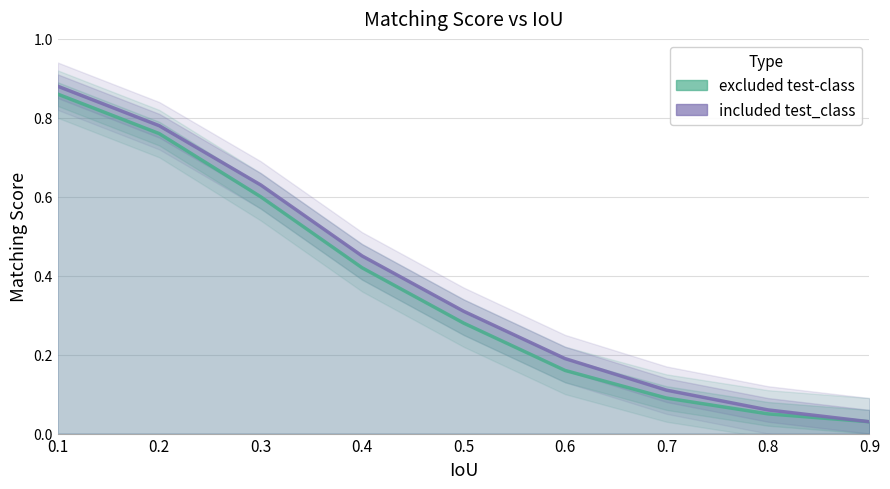

At which label does excluded test-class reach its minimum?

0.9